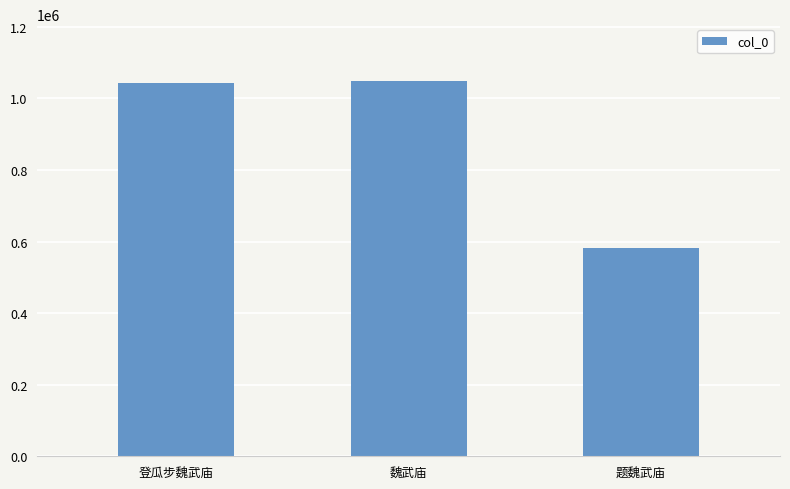

What is the sum of the values at 登瓜步魏武庙 and 魏武庙?

2092609